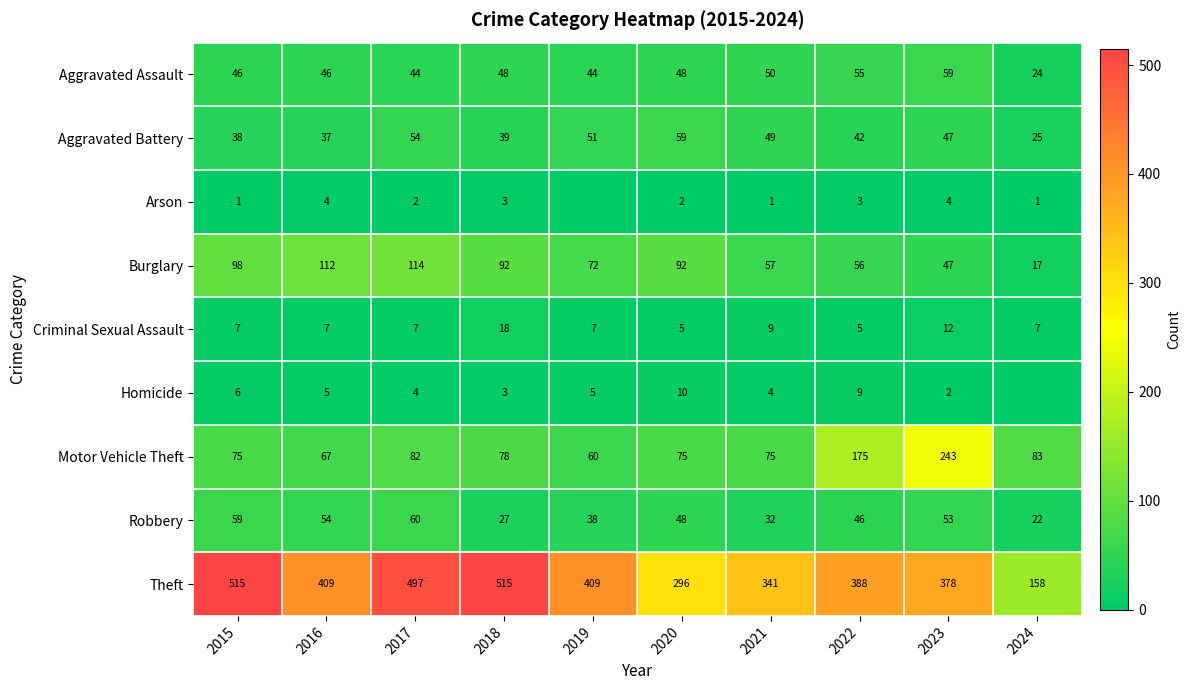

Is the value of Arson at 2023 greater than the value of Burglary at 2018?

No